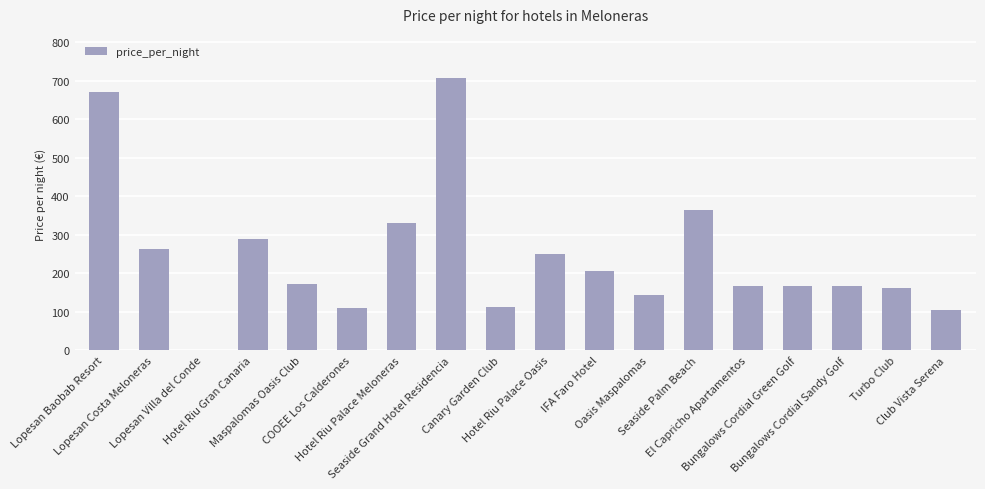

What is the sum of all values?

4387